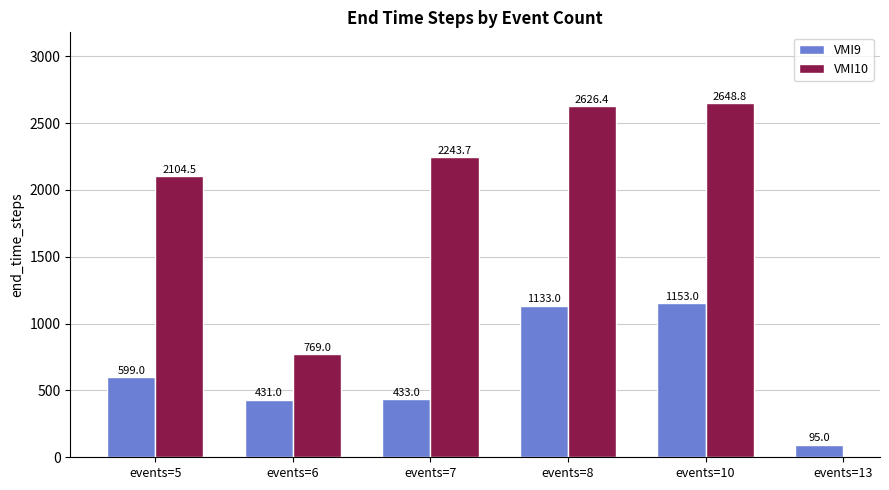

What is the difference between the maximum and second lowest values in the VMI9 series?

722